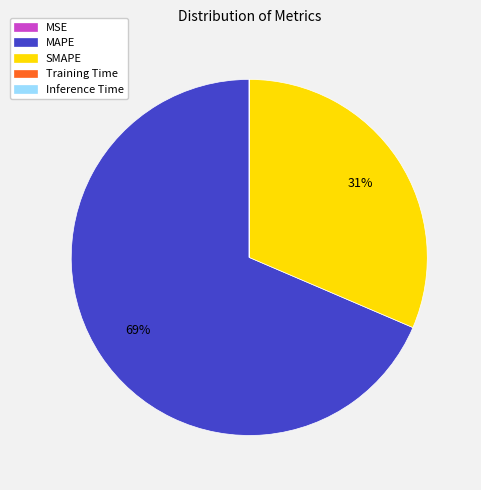

What percentage is the SMAPE slice, to the nearest percent?

31%